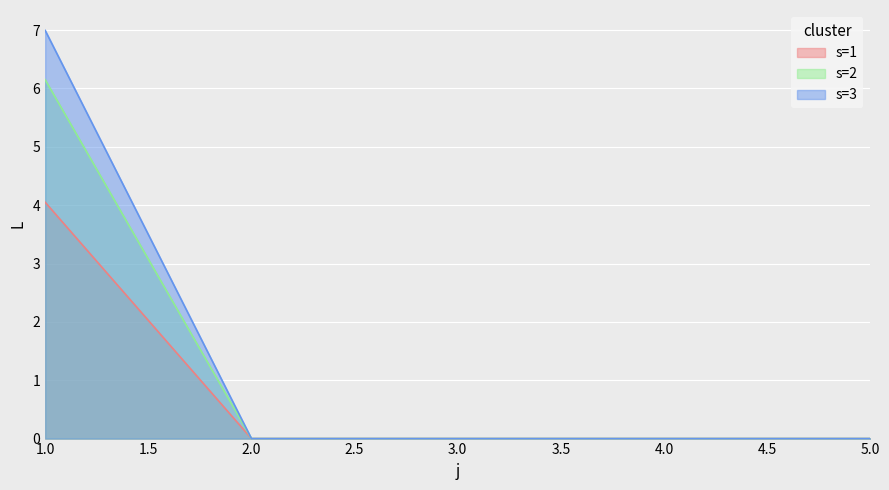

Between 3 and 1, which is larger?

1